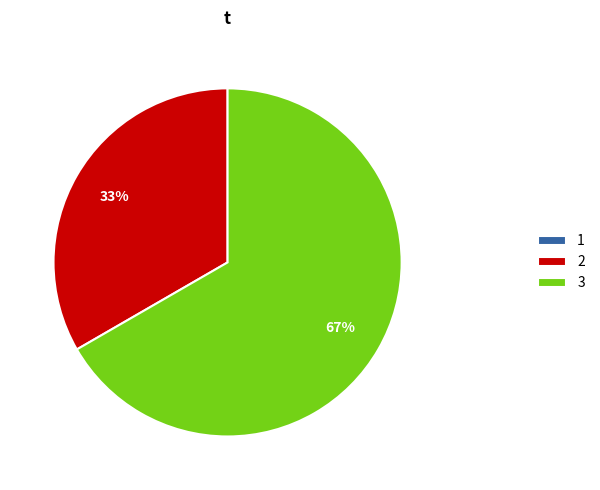

Is it true that 2 is 33% of the pie?

True